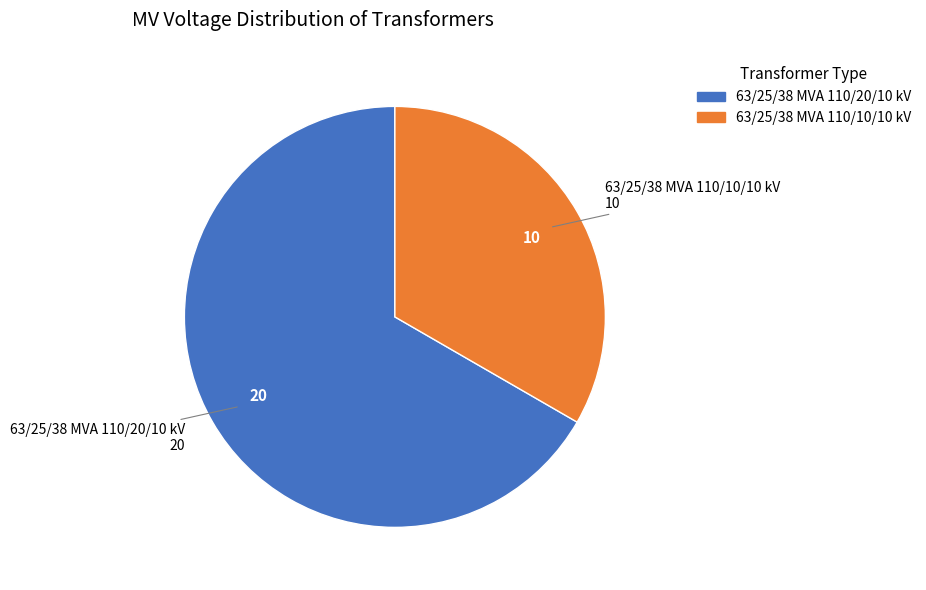

Rank the categories by value from lowest to highest.

63/25/38 MVA 110/10/10 kV, 63/25/38 MVA 110/20/10 kV